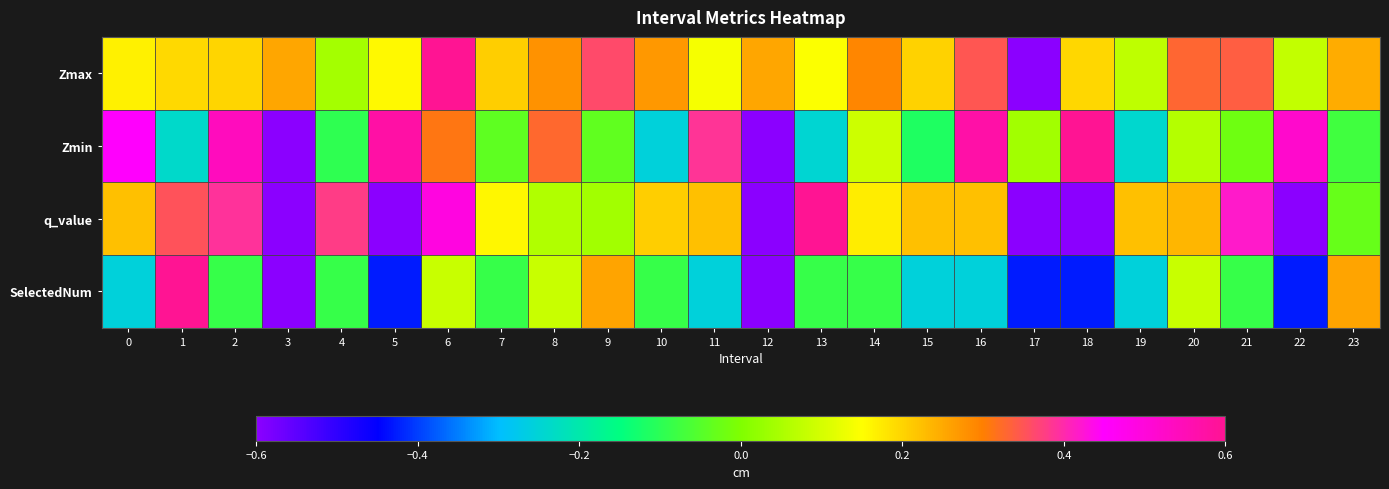

Rank the series at 23 from lowest to highest value.

Zmin, q_value, Zmax, SelectedNum